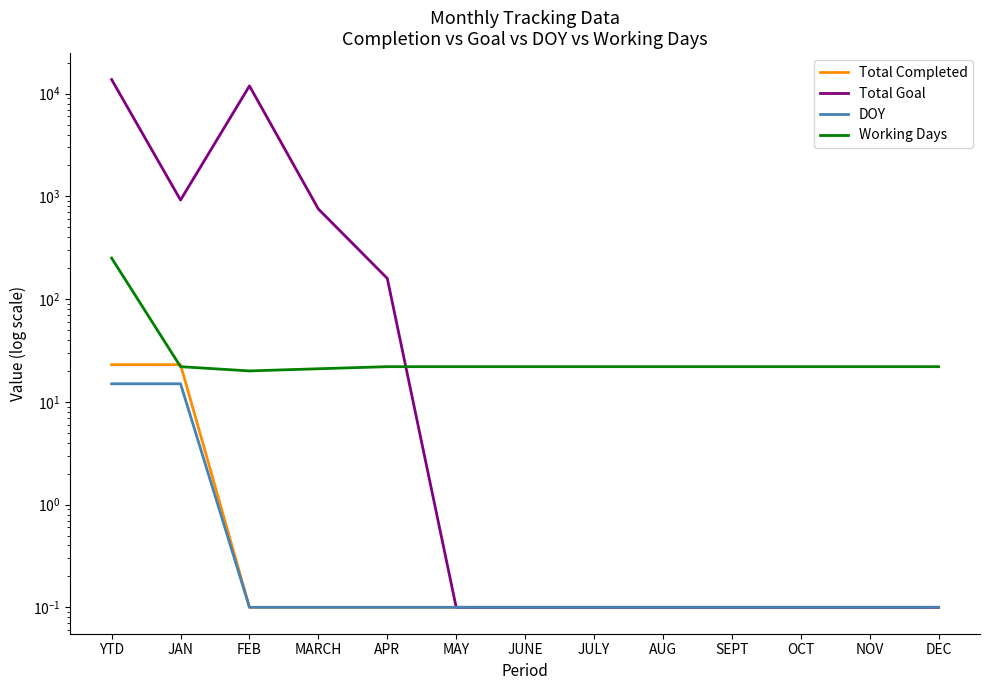

Does the chart display data point markers on the line(s)?

No